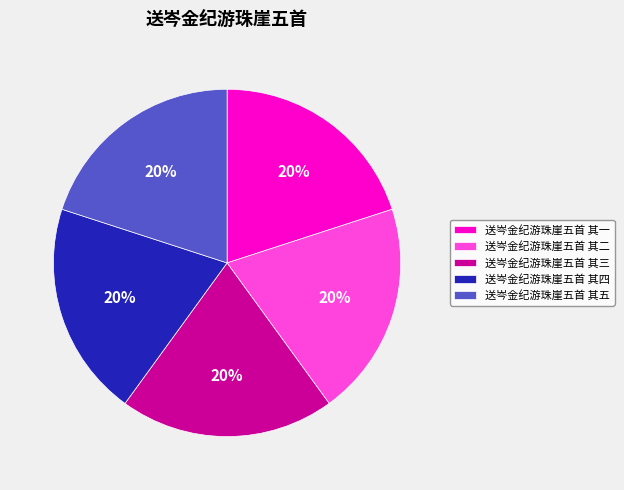

Is it true that 送岑金纪游珠崖五首 其二 is 30% of the pie?

False